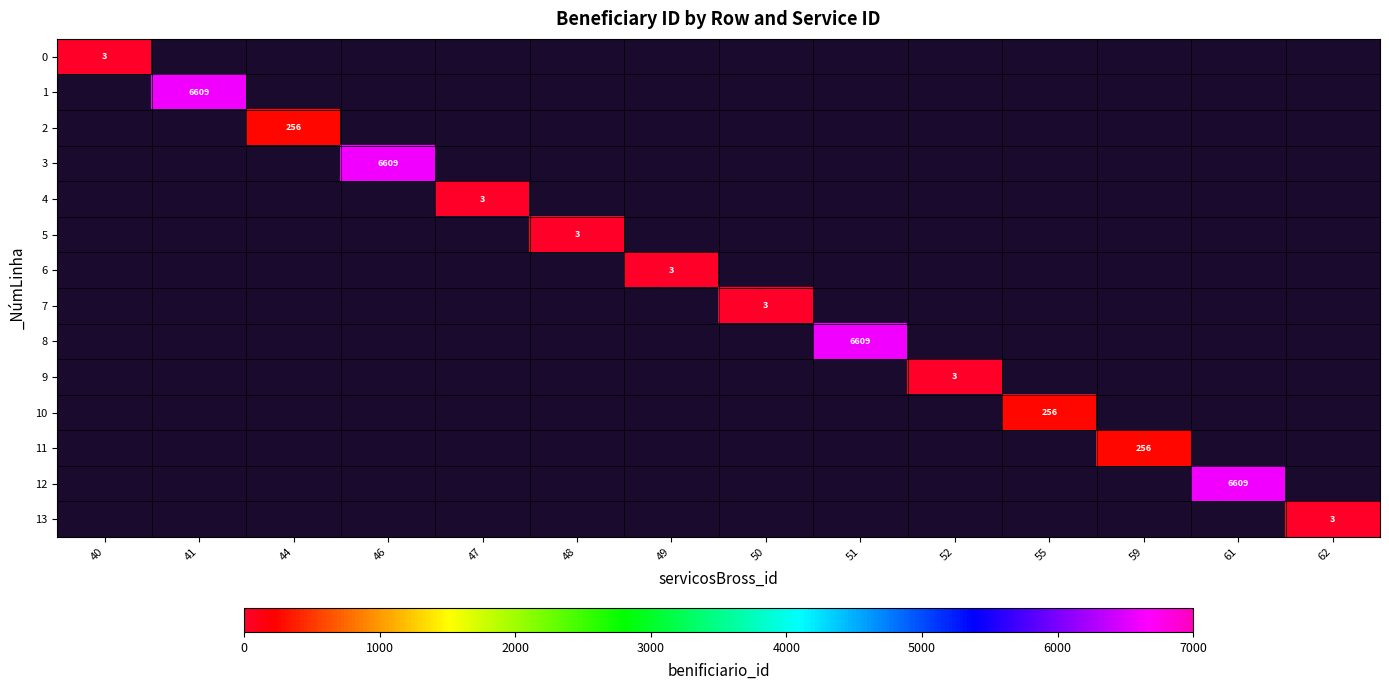

The value of 10 at 55 is 387. True or false?

False